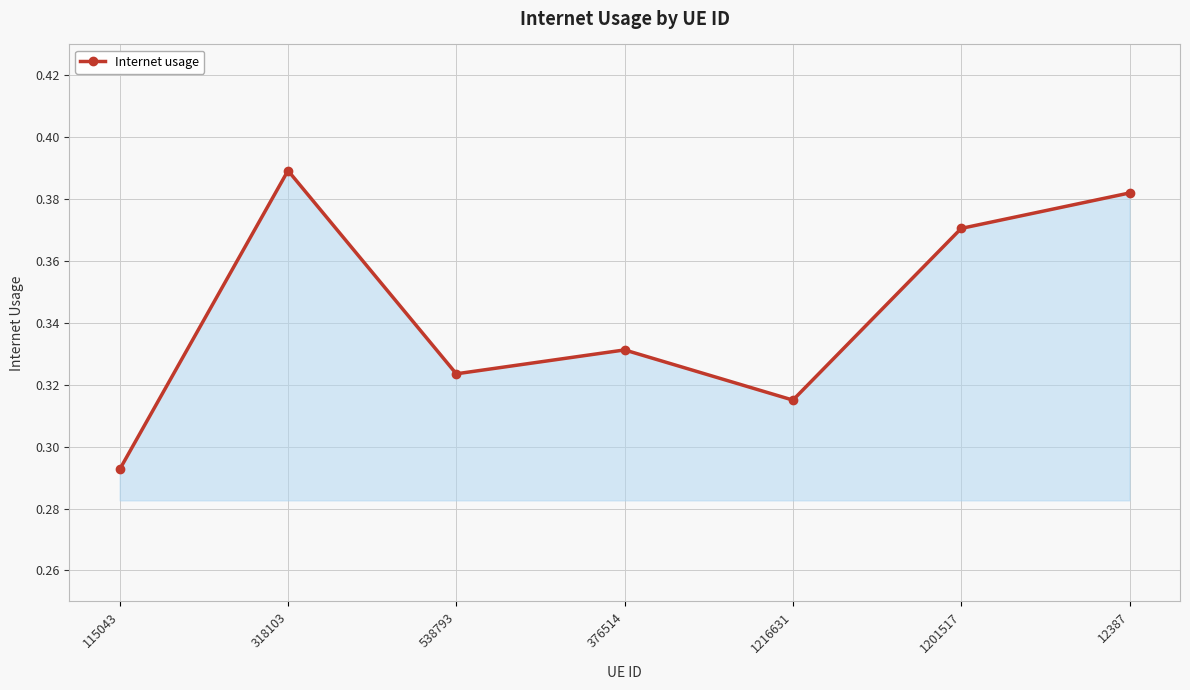

Which category has the highest value across all series?

318103